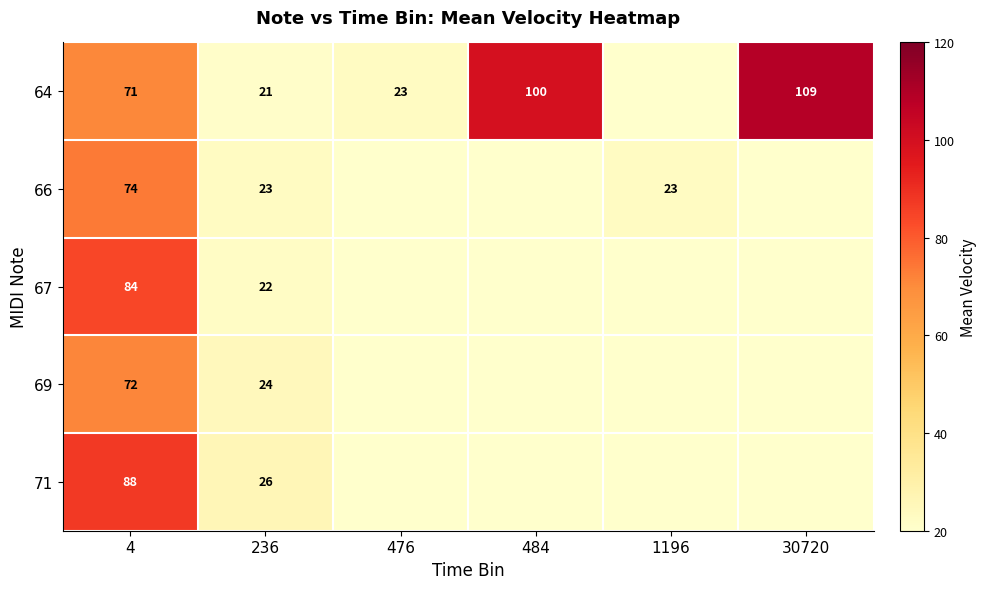

Rank the series at 236 from lowest to highest value.

64, 67, 66, 69, 71